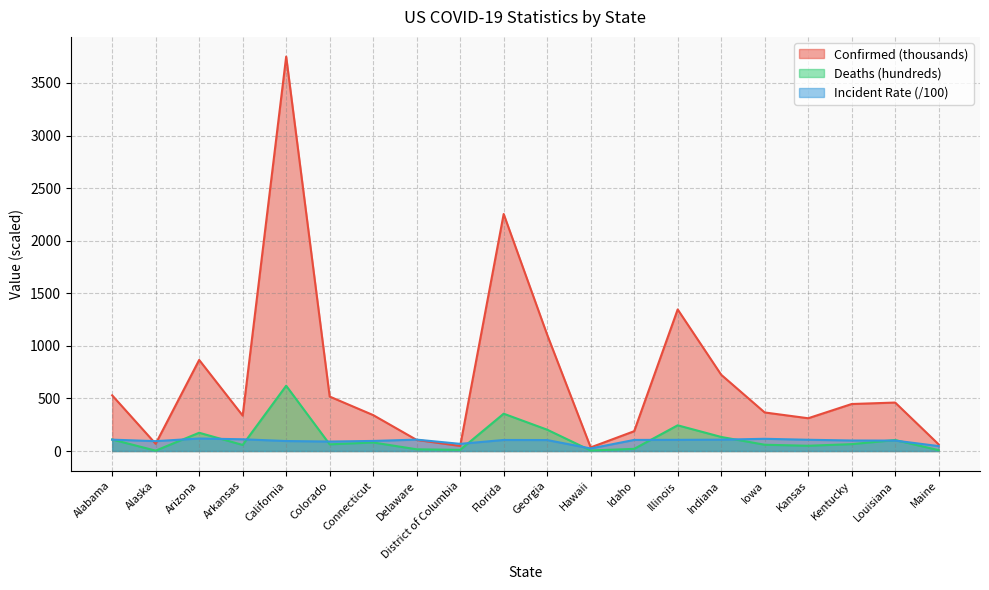

What is the spread (max minus min) of values at Kansas?

261.6